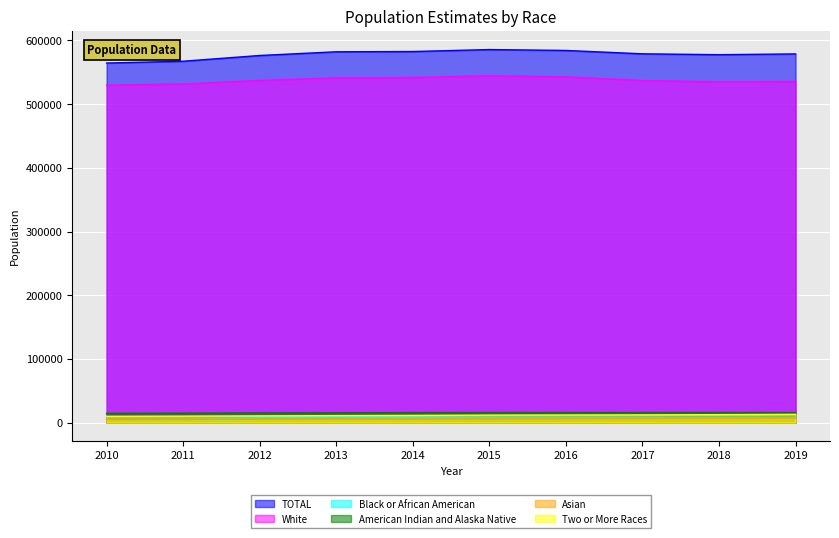

The value of Two or More Races at 2010 is 6279. True or false?

False